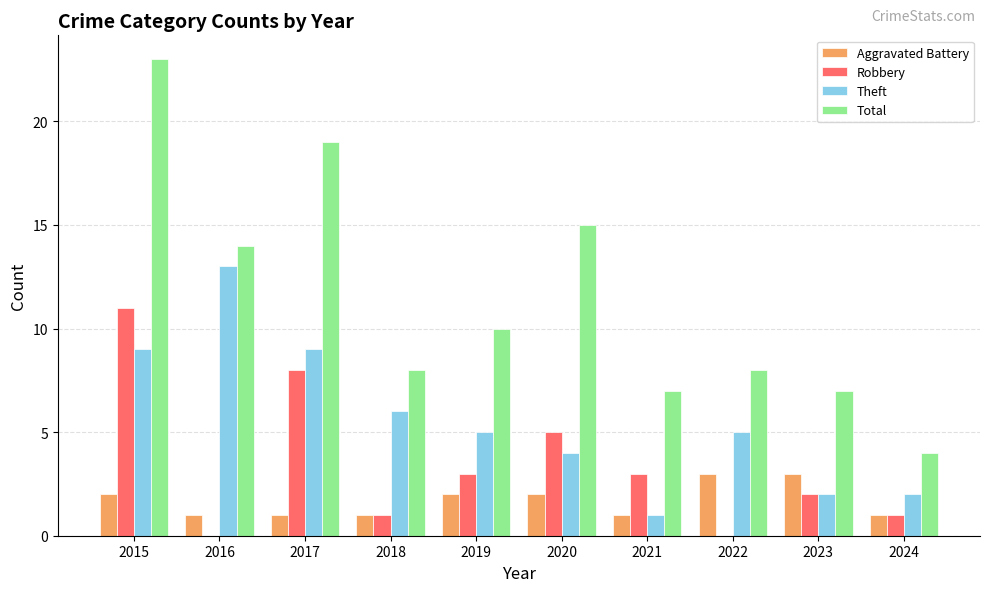

Does the chart contain stacked bars?

No